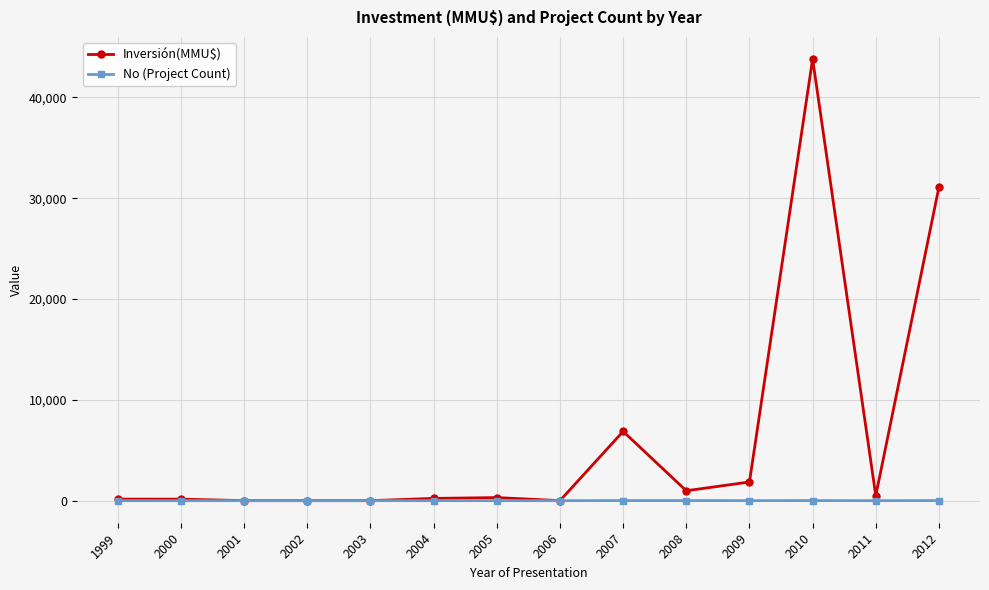

Which series has the largest total across all categories?

Inversión(MMU$)